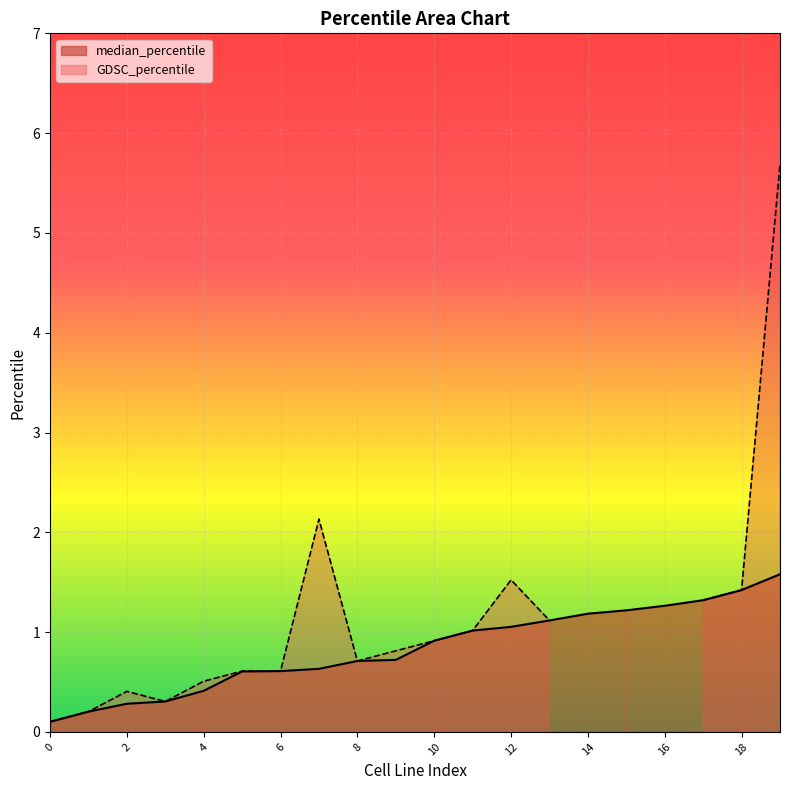

What is the minimum value shown in the chart?

0.1